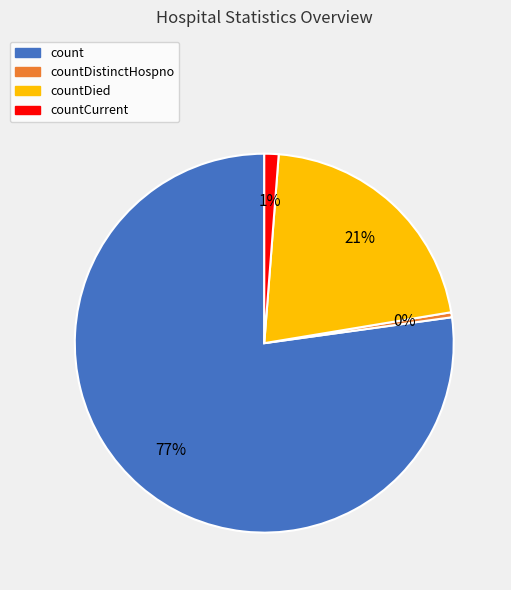

Which slice is the smallest?

countDistinctHospno